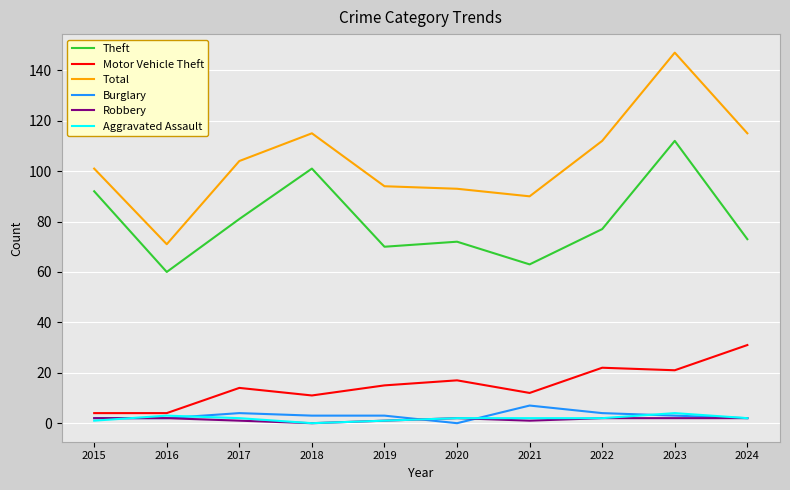

True or false: Total has a value of 19 at 2016.

False